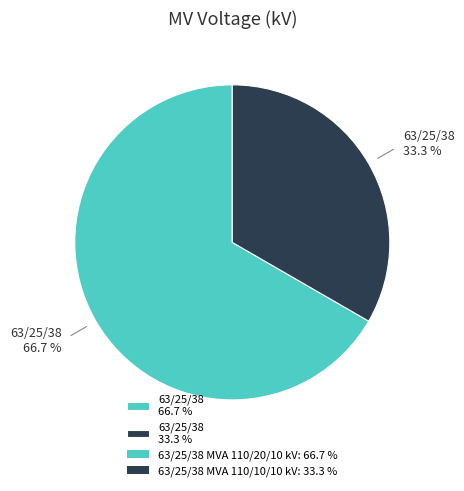

Which category has the biggest portion of the pie?

63/25/38 66.7 %